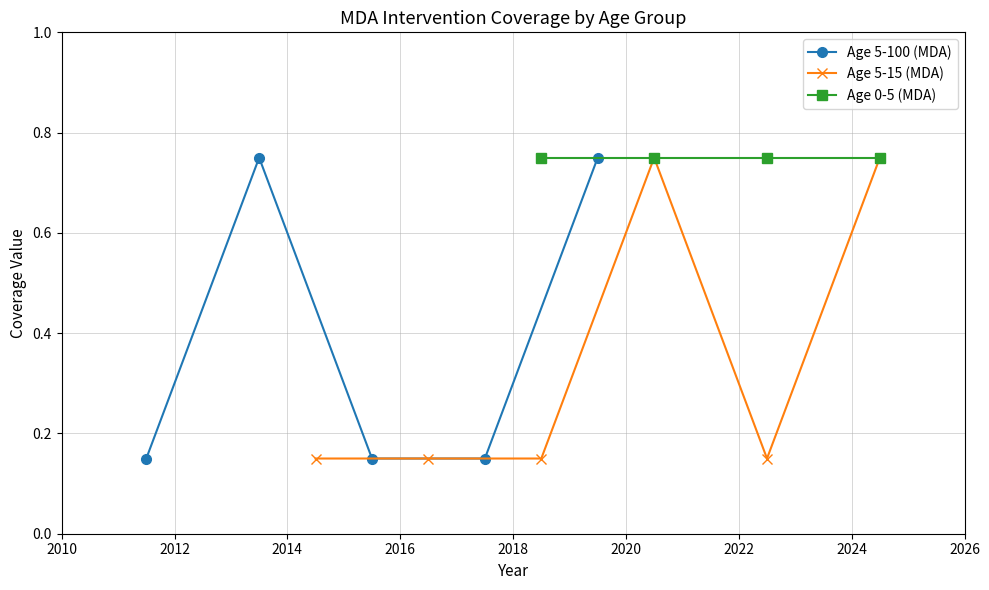

How many Age 5-15 (MDA) values are between 0 and 1?

6